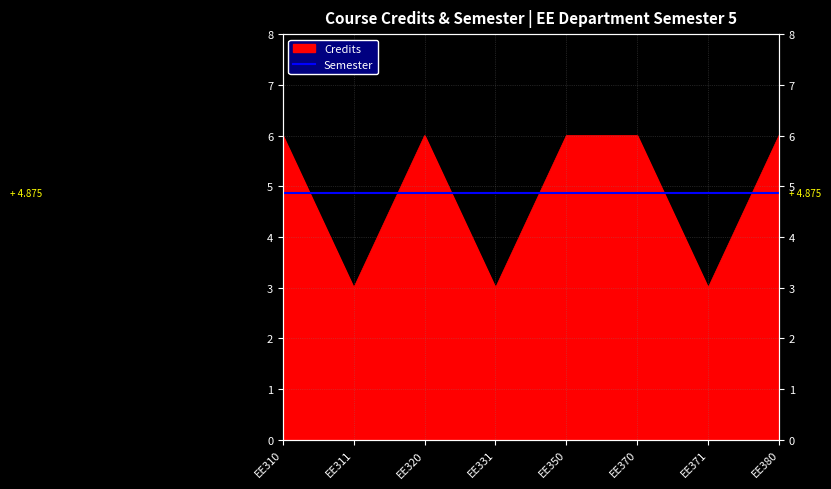

Rank the categories by value from highest to lowest.

EE310, EE320, EE350, EE370, EE380, EE311, EE331, EE371